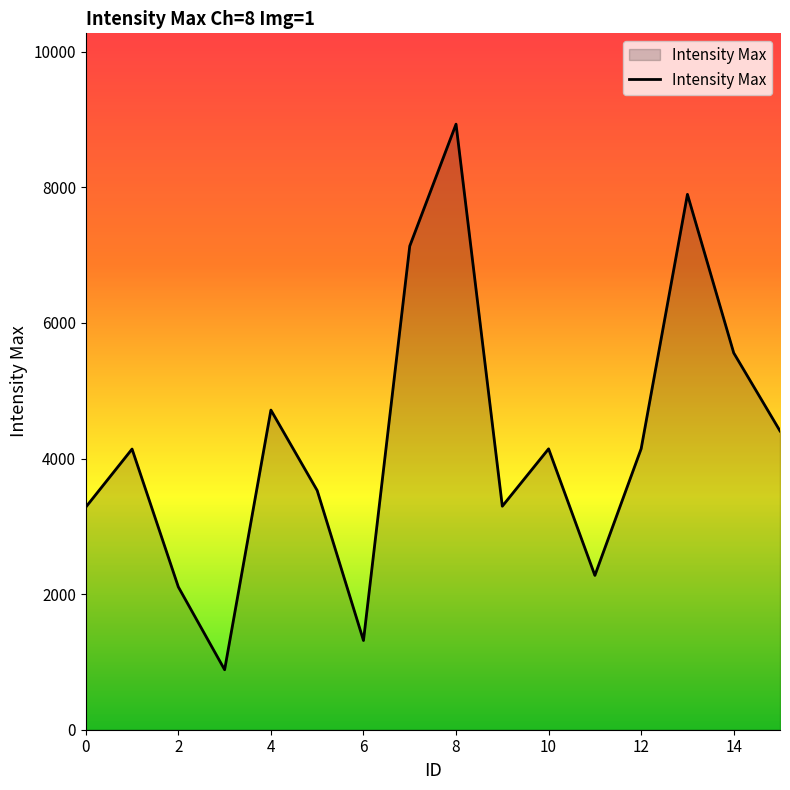

What is the difference between the maximum and minimum values?

8047